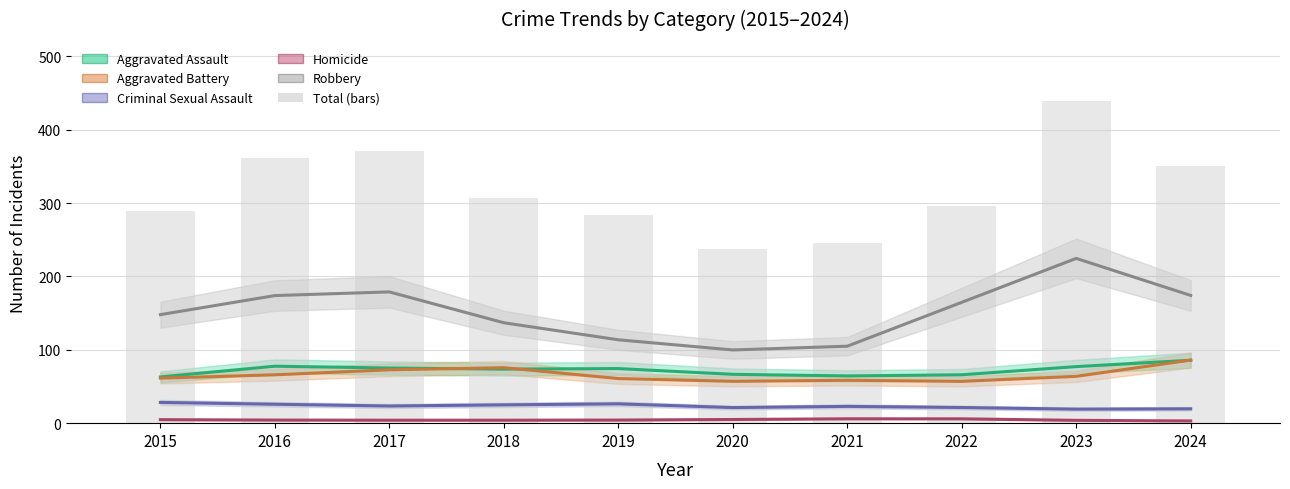

Which series has the largest range (max minus min)?

Total (bars)